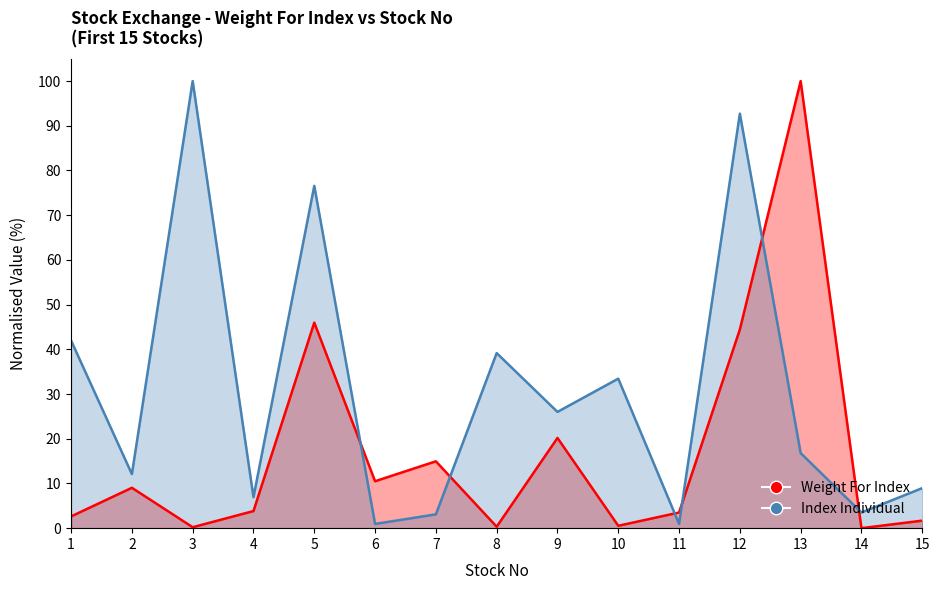

At which category is the sum across all series the highest?

12